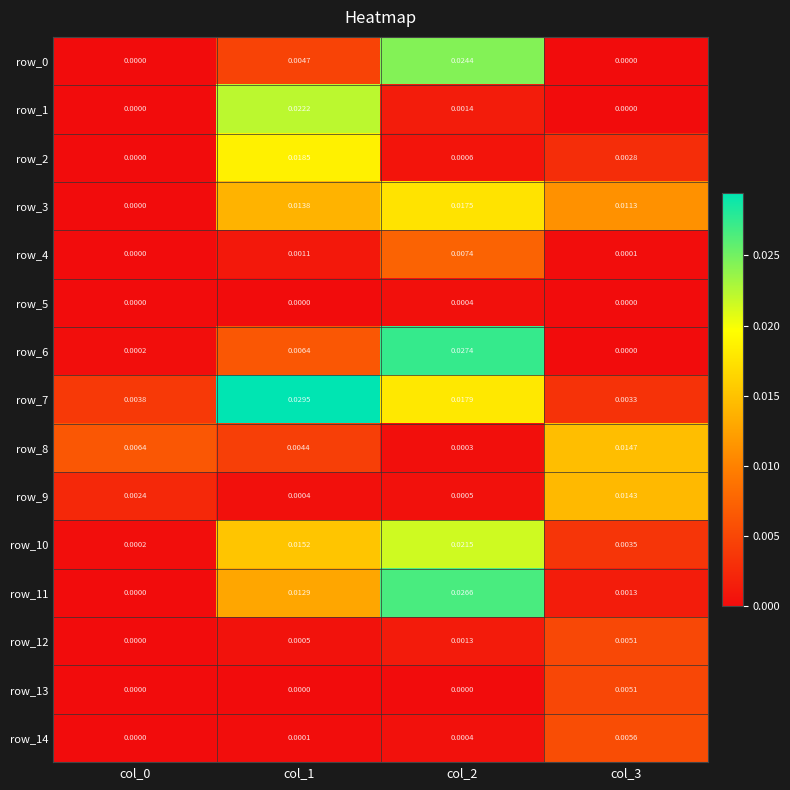

Is the value of row_8 at col_3 greater than the value of row_2 at col_2?

Yes